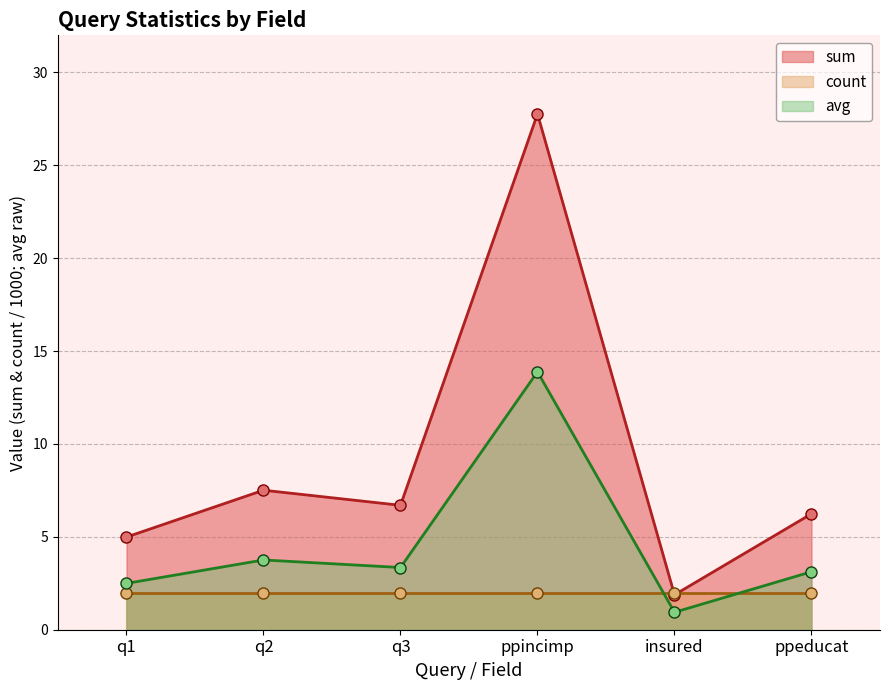

At which category does avg reach its first local peak?

q2